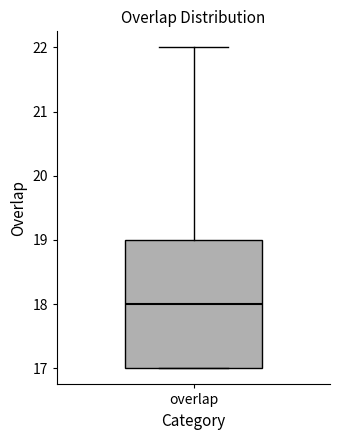

Transcribe this box plot: give where the median line is, the range the box spans, and where the two whiskers end, as read against the y-axis. The values are not printed on the chart, so give them approximately, as read against the axis.

median 18, box 17 to 19, whiskers 17 to 22